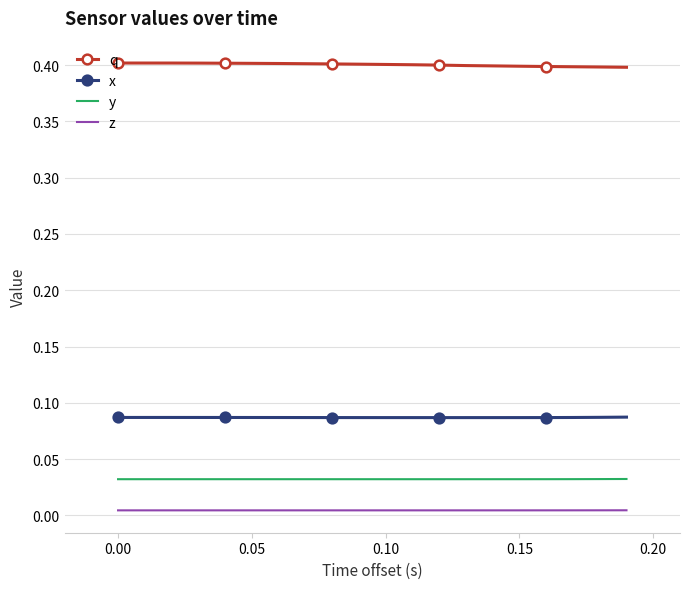

What is the maximum value for q?

0.4